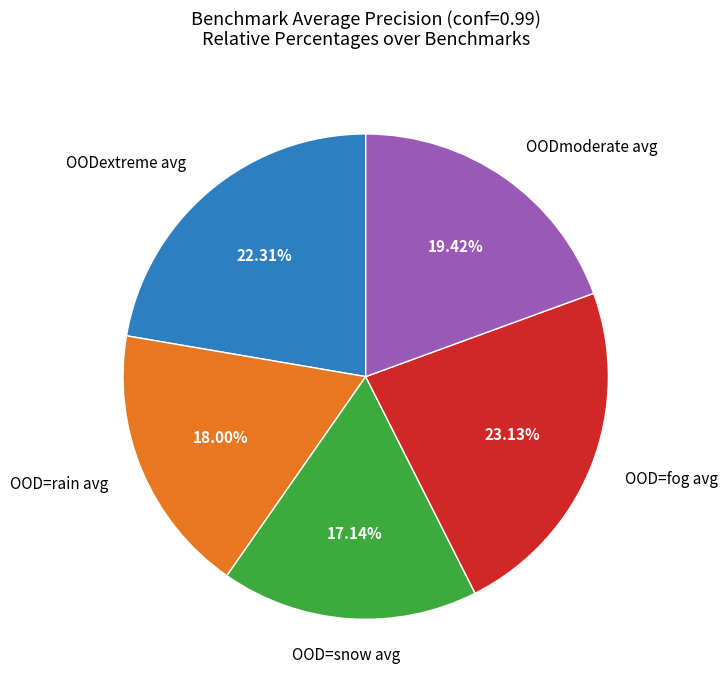

To the nearest percent, what is the difference between the largest and smallest slice percentages?

6%